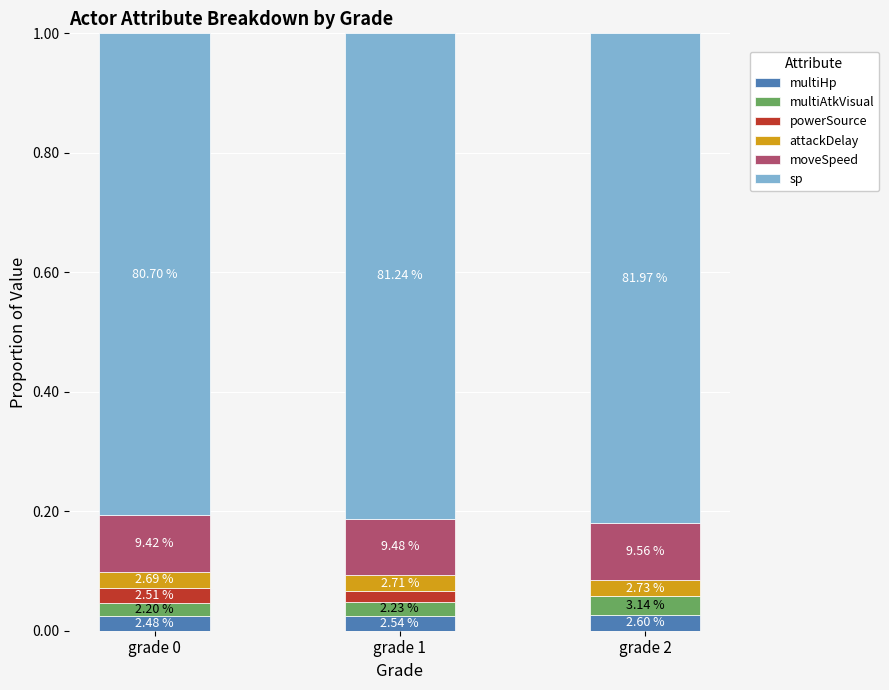

Which series has the largest total across all categories?

sp